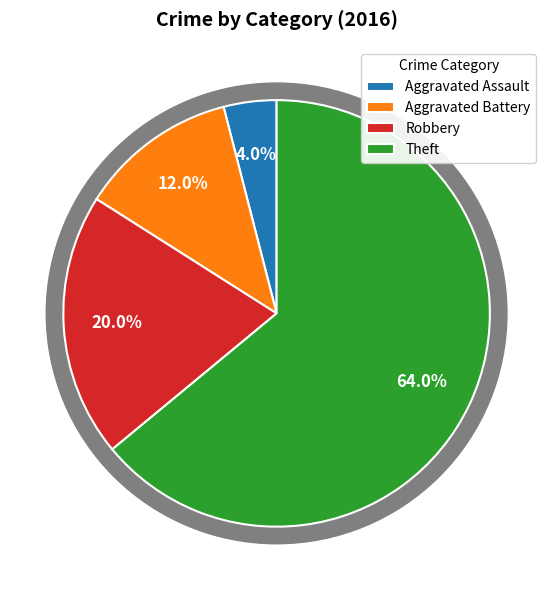

To the nearest percent, what portion does Aggravated Battery represent?

12%